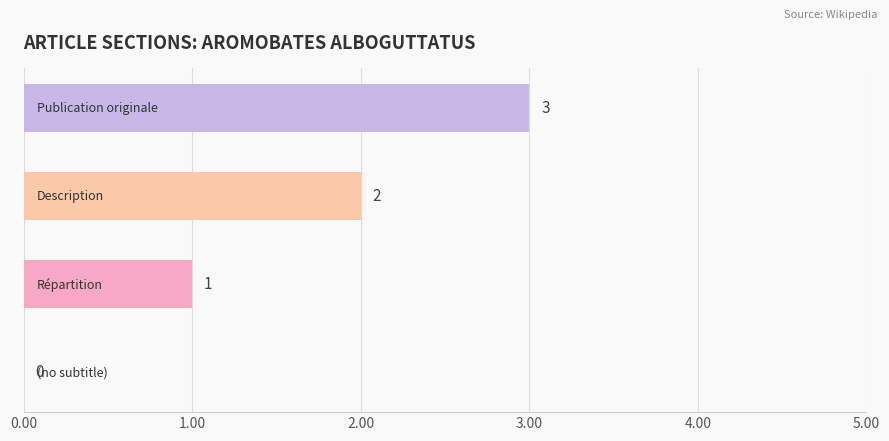

What is the sum of all values?

6